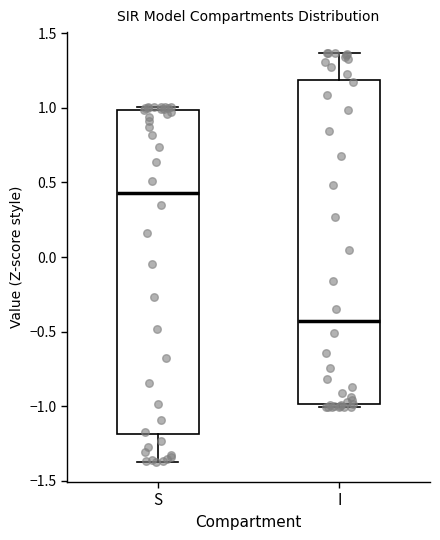

Reading left to right, transcribe this box plot: for each box, give where its median line is, the range the box spans, and where its two whiskers end, as read against the y-axis. The values are not printed on the chart, so give them approximately, as read against the axis.

S: median 0.45, box -1.20 to 1.00, whiskers -1.35 to 1.00 (just above the box's upper edge)
I: median -0.45, box -1.00 to 1.20, whiskers -1.00 (just below the box's lower edge) to 1.35